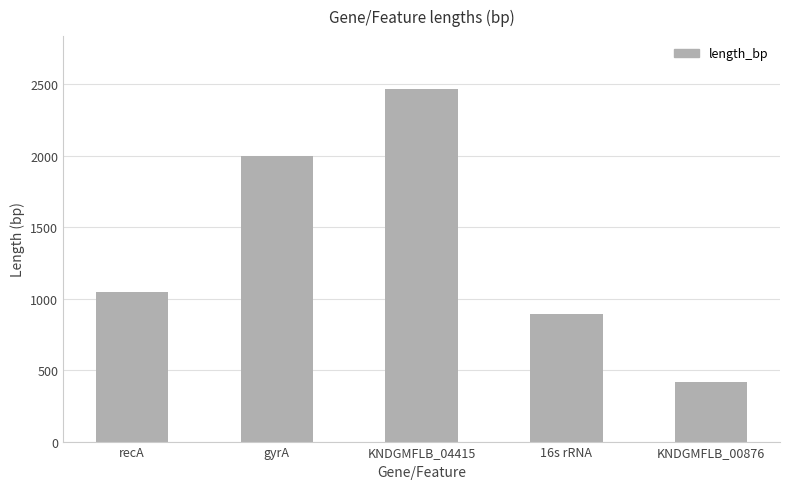

Reading left to right, extract all data points from this chart.

recA=1047	gyrA=1995	KNDGMFLB_04415=2466	16s rRNA=894	KNDGMFLB_00876=417